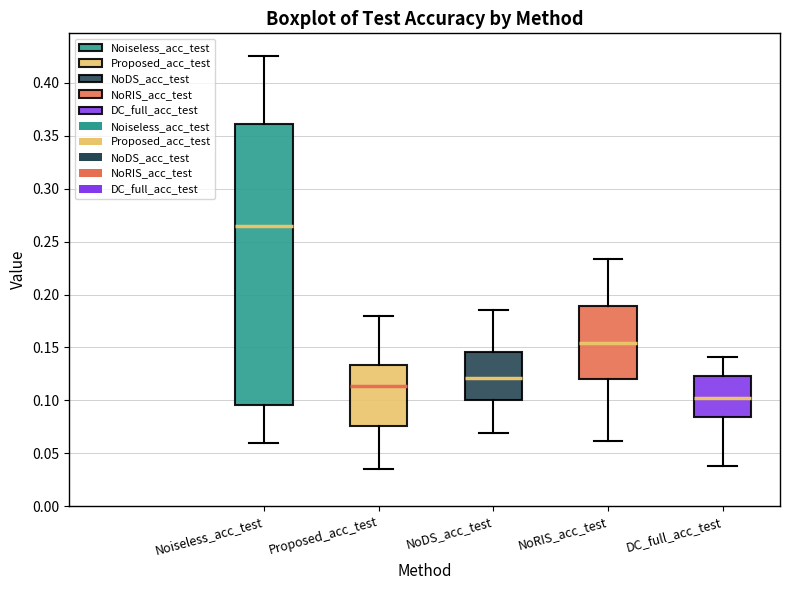

Reading left to right, transcribe this box plot: for each box, give where its median line is, the range the box spans, and where its two whiskers end, as read against the y-axis. The values are not printed on the chart, so give them approximately, as read against the axis.

Noiseless_acc_test: median 0.265, box 0.095 to 0.360, whiskers 0.060 to 0.425
Proposed_acc_test: median 0.115, box 0.075 to 0.135, whiskers 0.035 to 0.180
NoDS_acc_test: median 0.120, box 0.100 to 0.145, whiskers 0.070 to 0.185
NoRIS_acc_test: median 0.155, box 0.120 to 0.190, whiskers 0.060 to 0.235
DC_full_acc_test: median 0.100, box 0.085 to 0.125, whiskers 0.040 to 0.140